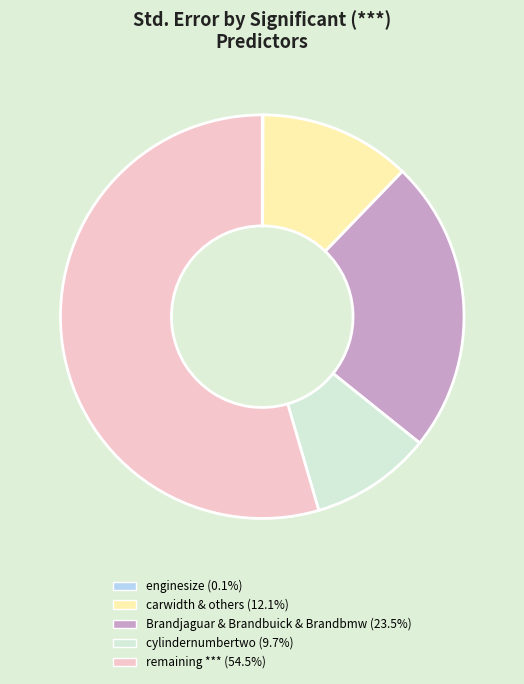

Is there any slice that represents more than half of the pie?

Yes